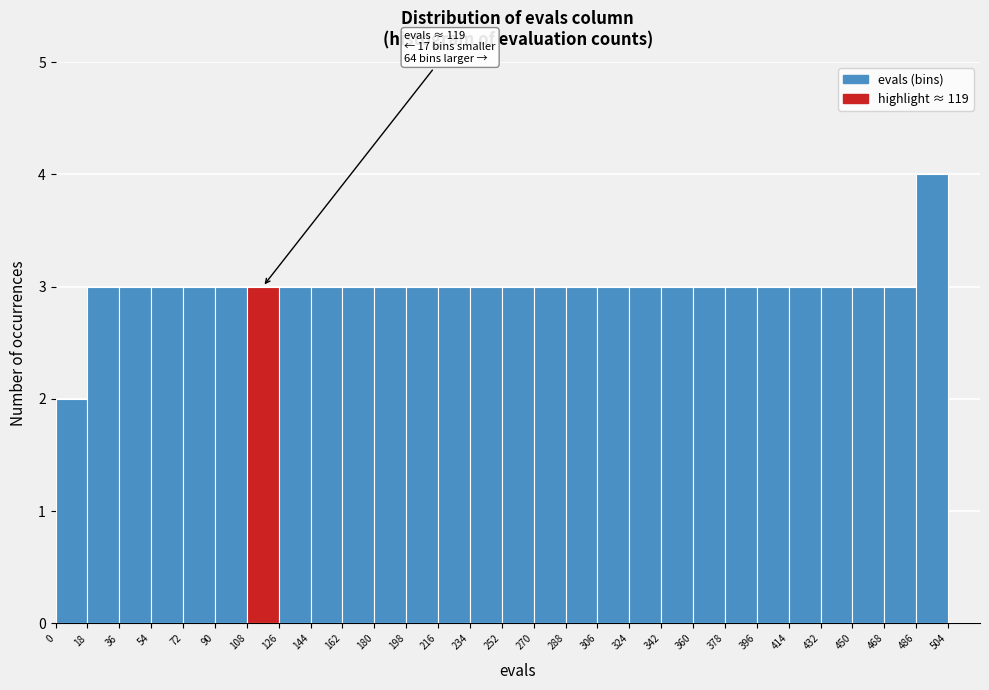

Over which range of the x-axis is the bar tallest?

486 to 504